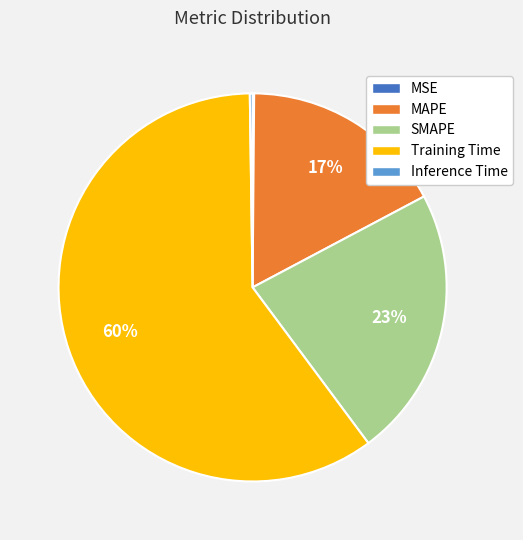

Approximately how many times larger is the value at SMAPE compared to Training Time?

0.4